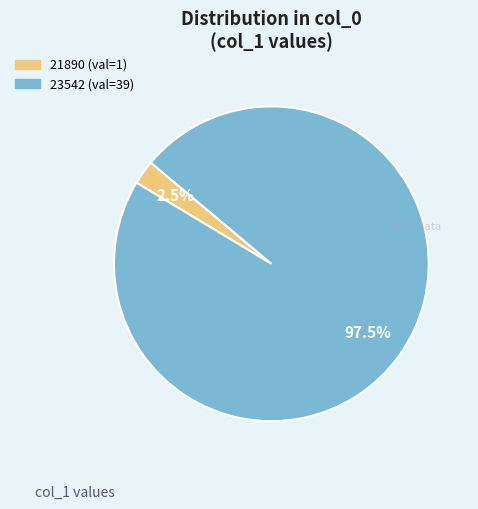

What is the ratio of the value at 23542 to the value at 21890?

39.0